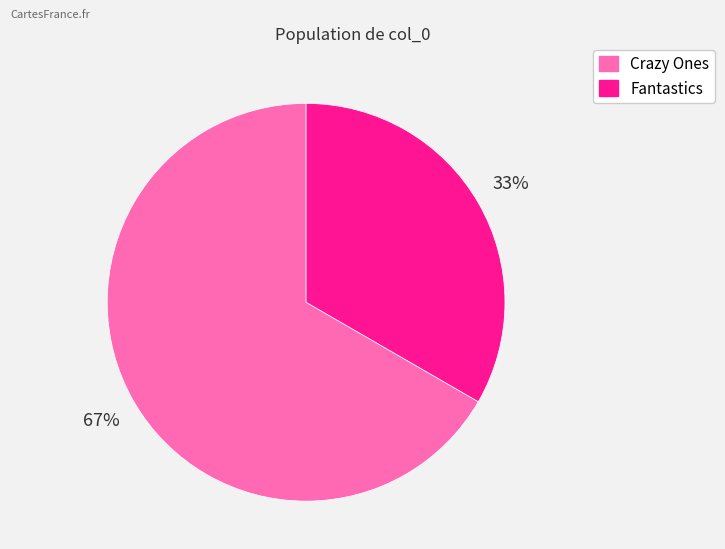

Is there any slice that represents more than half of the pie?

Yes